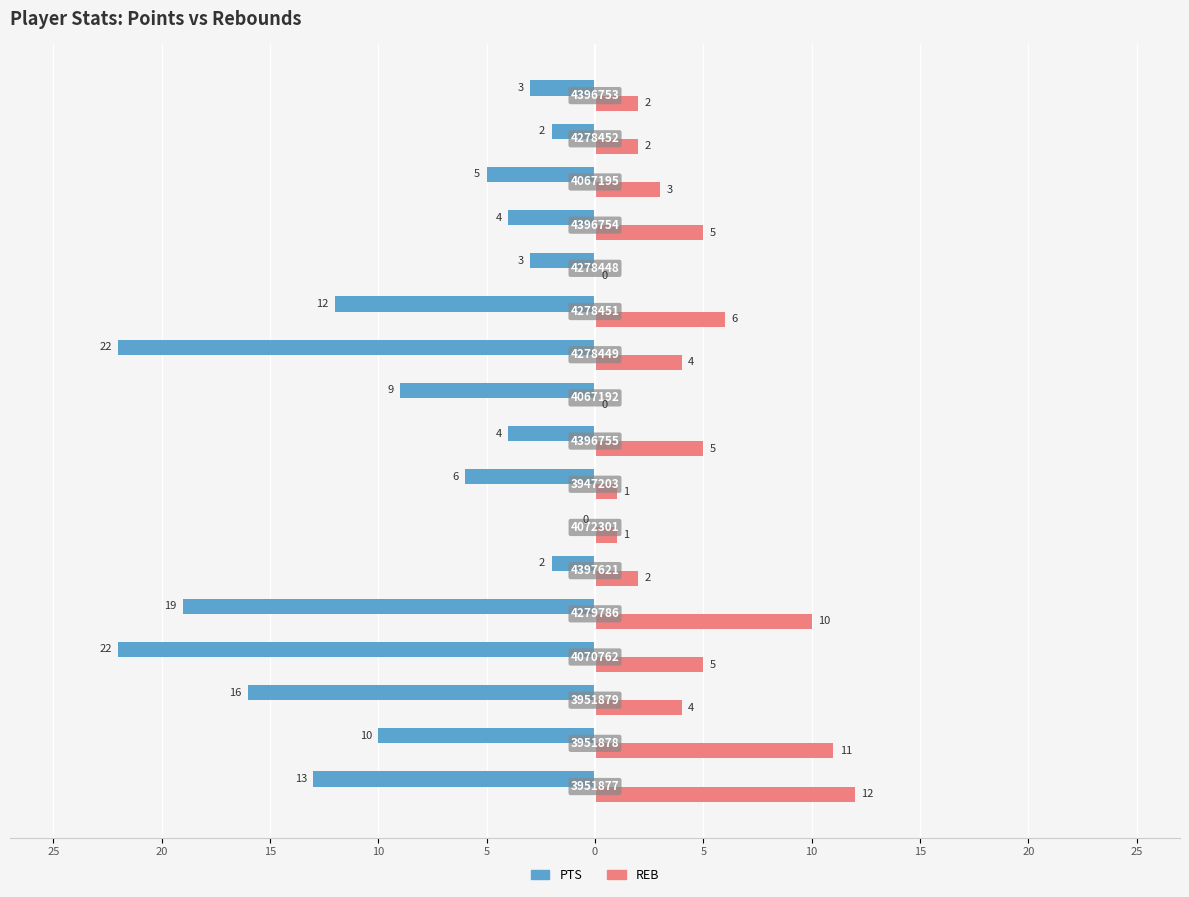

What are all the series names shown in the legend?

PTS, REB